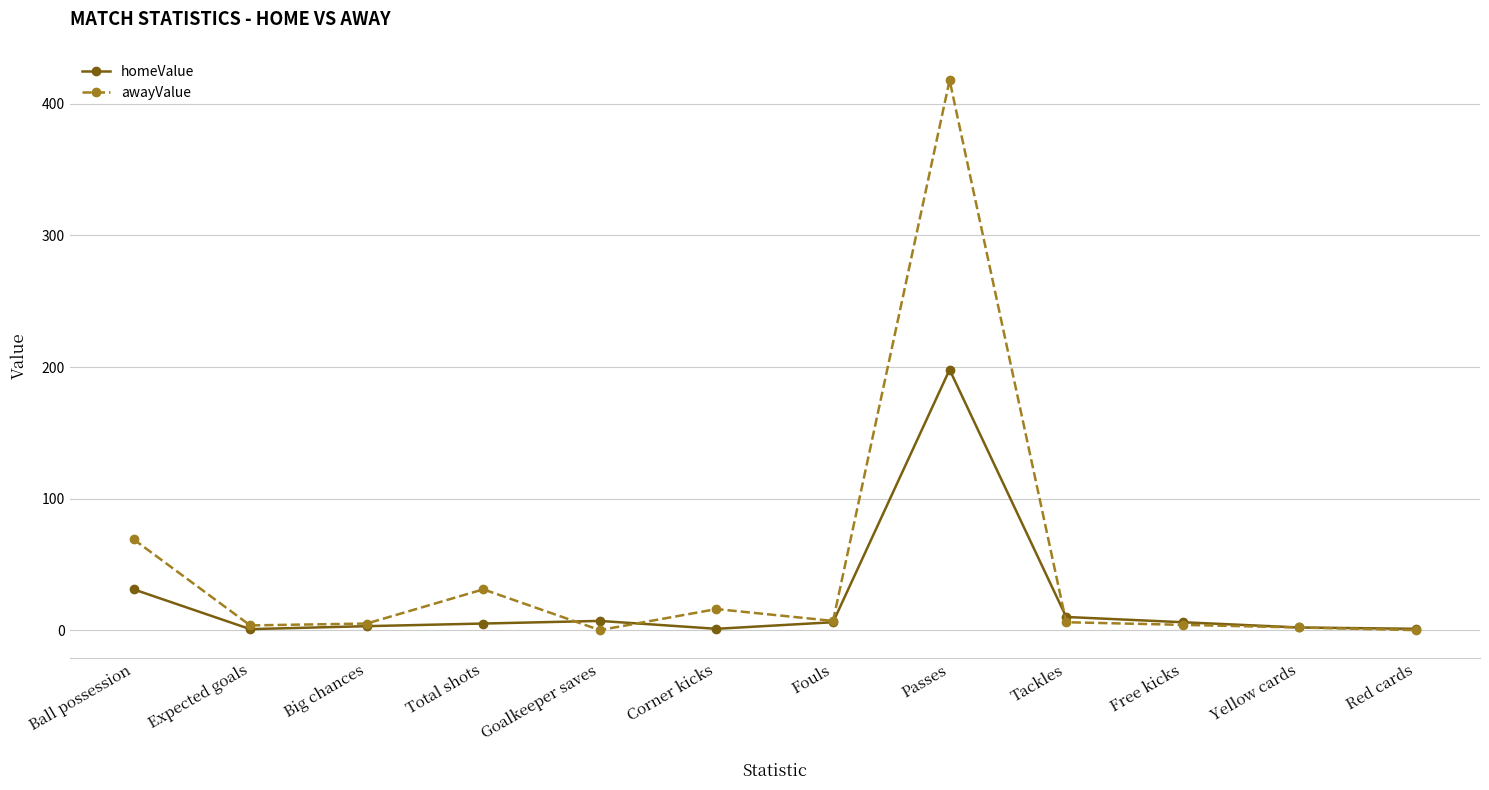

What is the label of the 10th point from the right?

Big chances